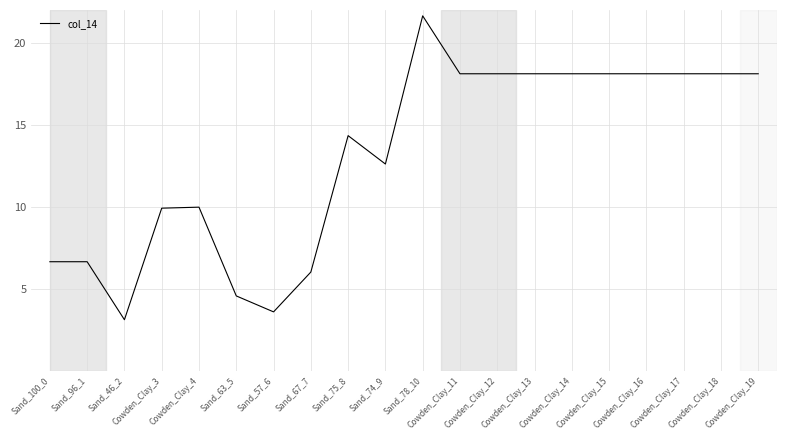

What is the difference between the maximum and minimum values?

18.5